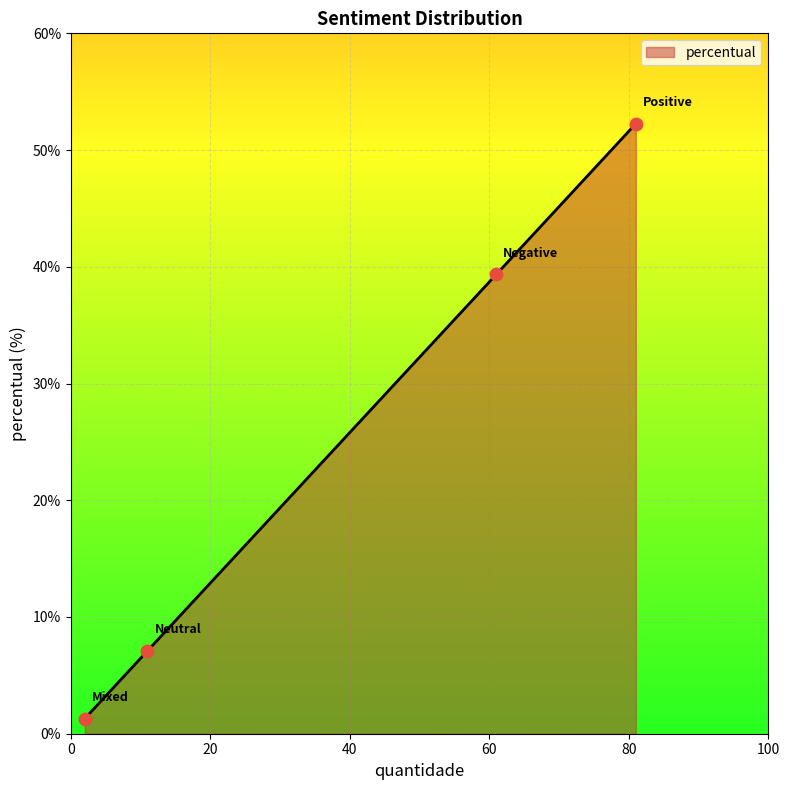

What is the smallest value displayed?

1.3